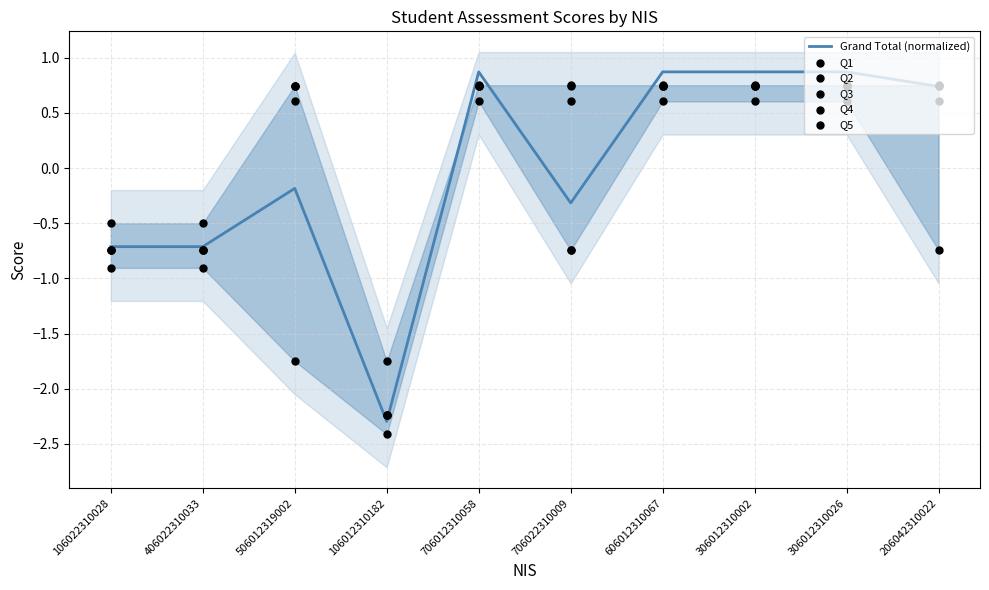

What are all the series names shown in the legend?

Grand Total (normalized), Q1, Q2, Q3, Q4, Q5